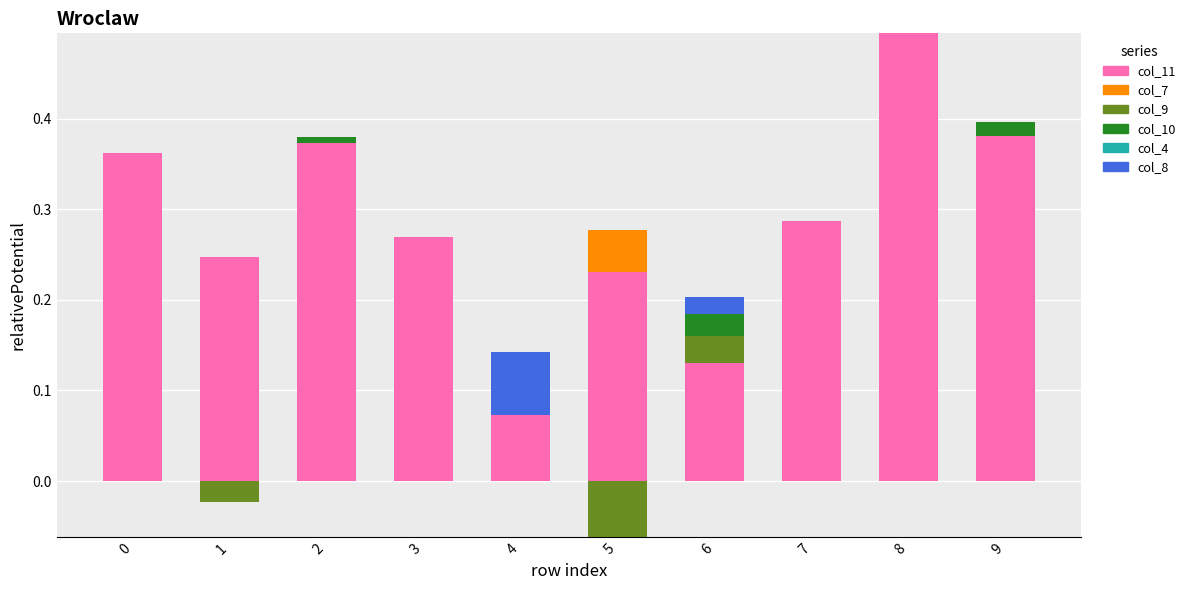

Which series has the largest total across all categories?

col_11